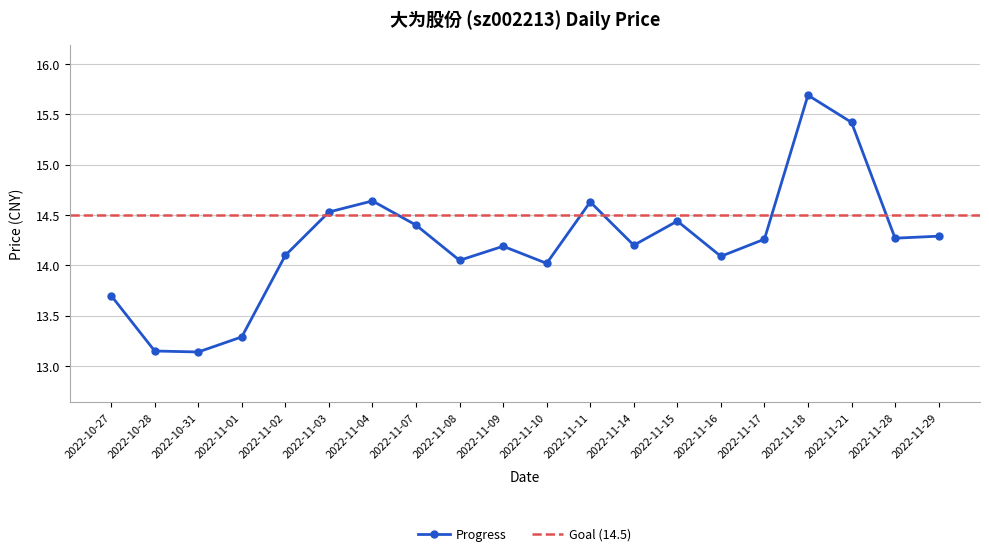

What position from the right is 2022-11-04?

14